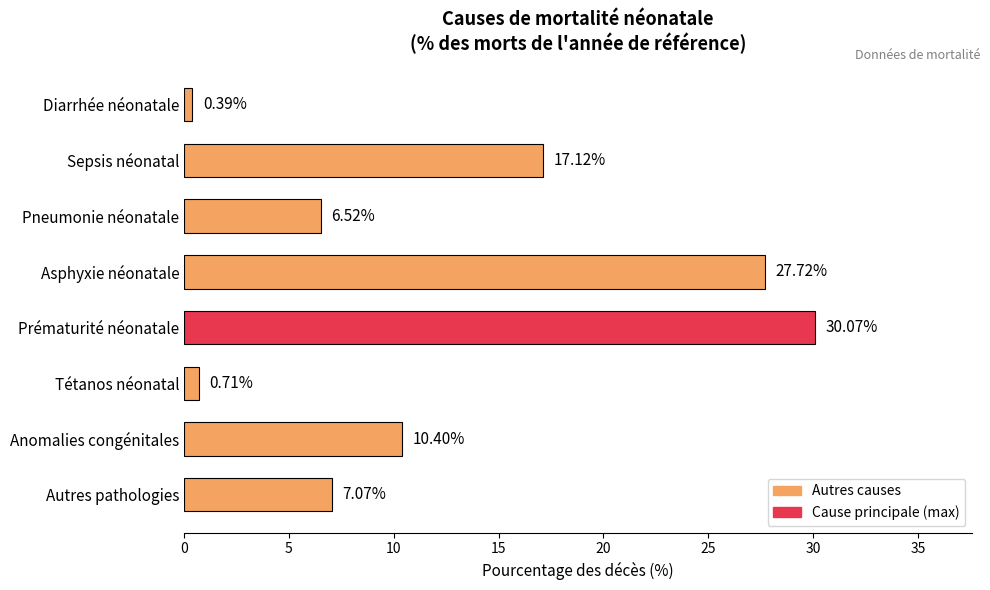

Which has a higher value, Asphyxie néonatale or Autres pathologies?

Asphyxie néonatale